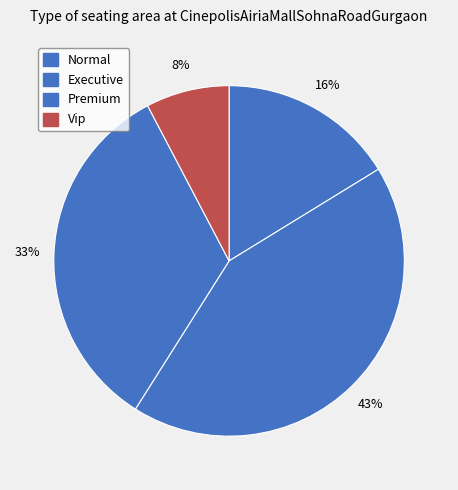

What percentage is the Executive slice, to the nearest percent?

43%